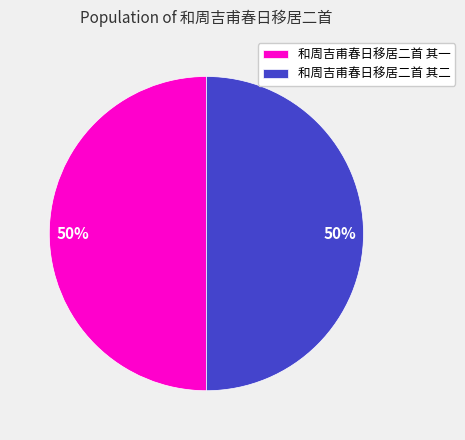

What percentage is the 和周吉甫春日移居二首 其二 slice, to the nearest percent?

50%